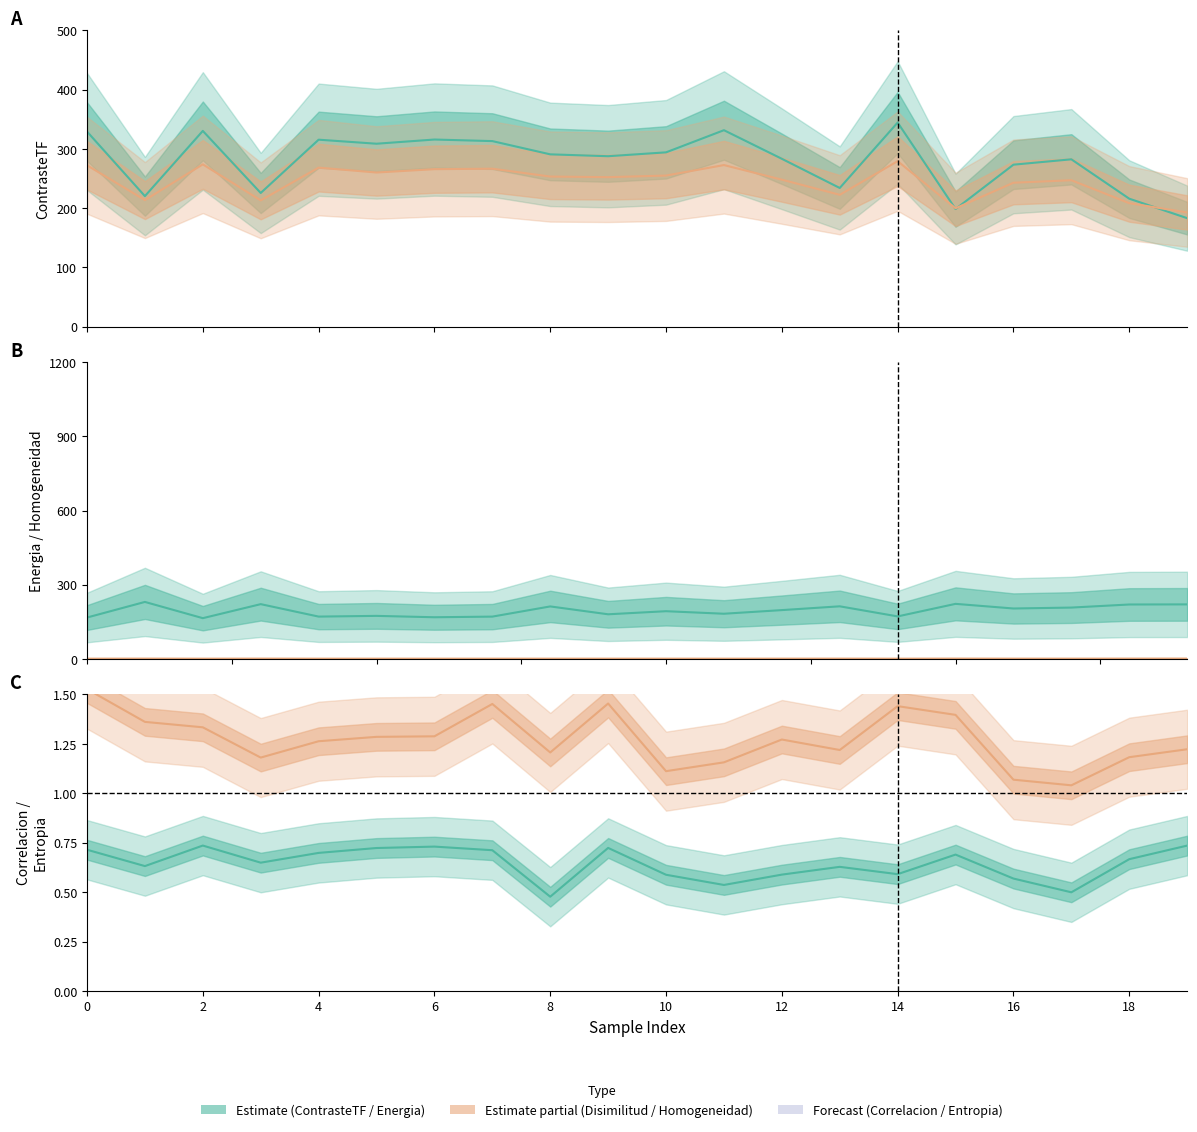

True or false: Entropia has more than 0 interior local peaks.

True